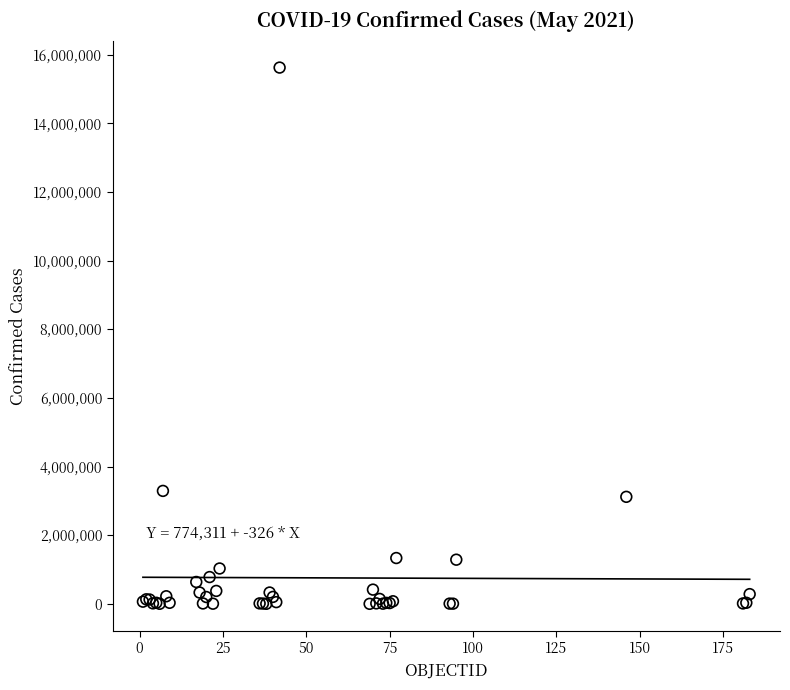

What Y value in the scatter plot is closest to 7813737?

3290935